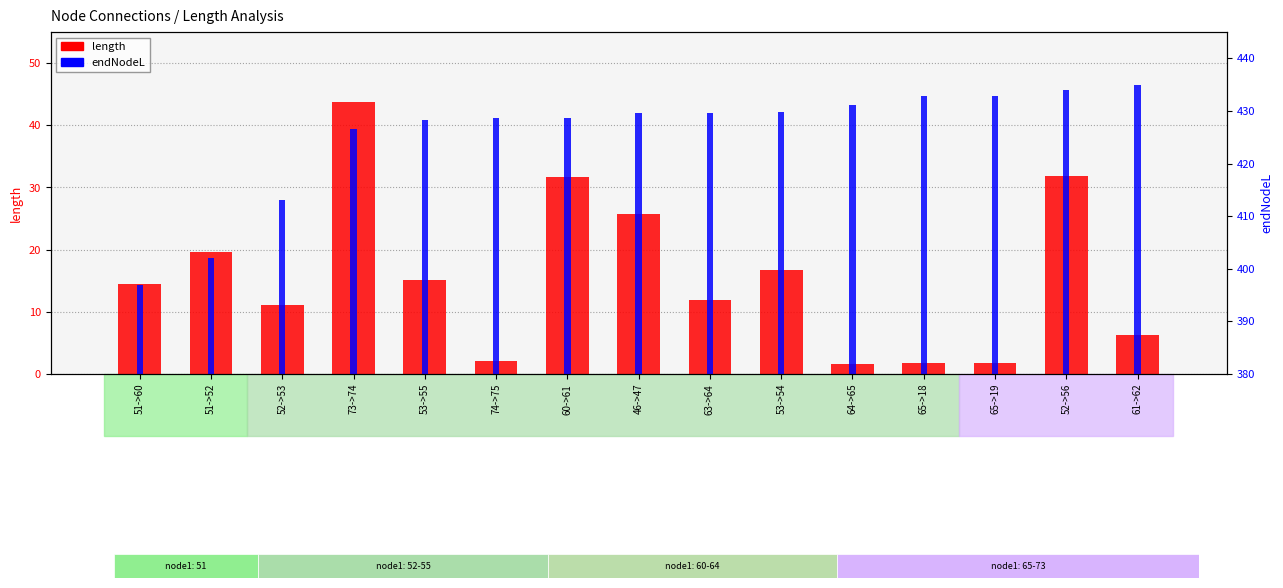

Reading right to left, transcribe all the data shown in this chart.

length: 61->62=6.2	52->56=31.9	65->19=1.7	65->18=1.7	64->65=1.6	53->54=16.7	63->64=11.8	46->47=25.8	60->61=31.7	74->75=2.1	53->55=15.2	73->74=43.7	52->53=11.1	51->52=19.6	51->60=14.5
endNodeL: 61->62=434.8	52->56=433.9	65->19=432.8	65->18=432.8	64->65=431.1	53->54=429.7	63->64=429.5	46->47=429.5	60->61=428.6	74->75=428.6	53->55=428.2	73->74=426.5	52->53=413.0	51->52=402.0	51->60=396.9